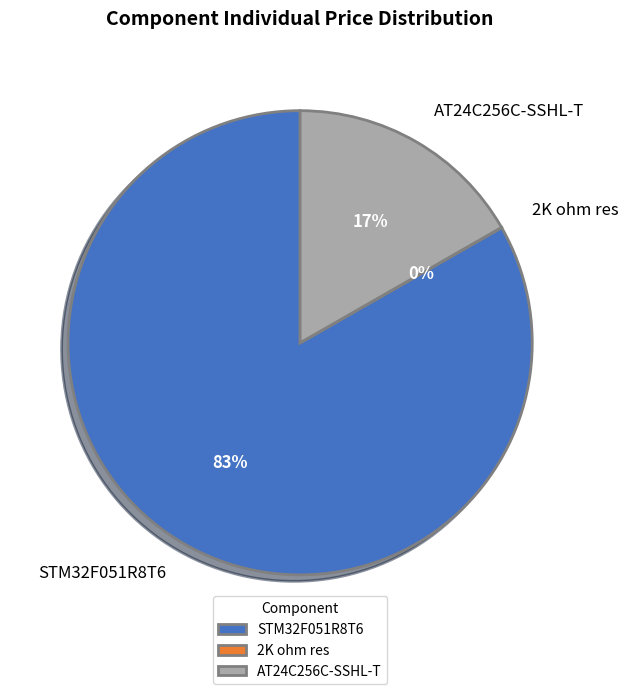

What percentage is the STM32F051R8T6 slice, to the nearest percent?

83%